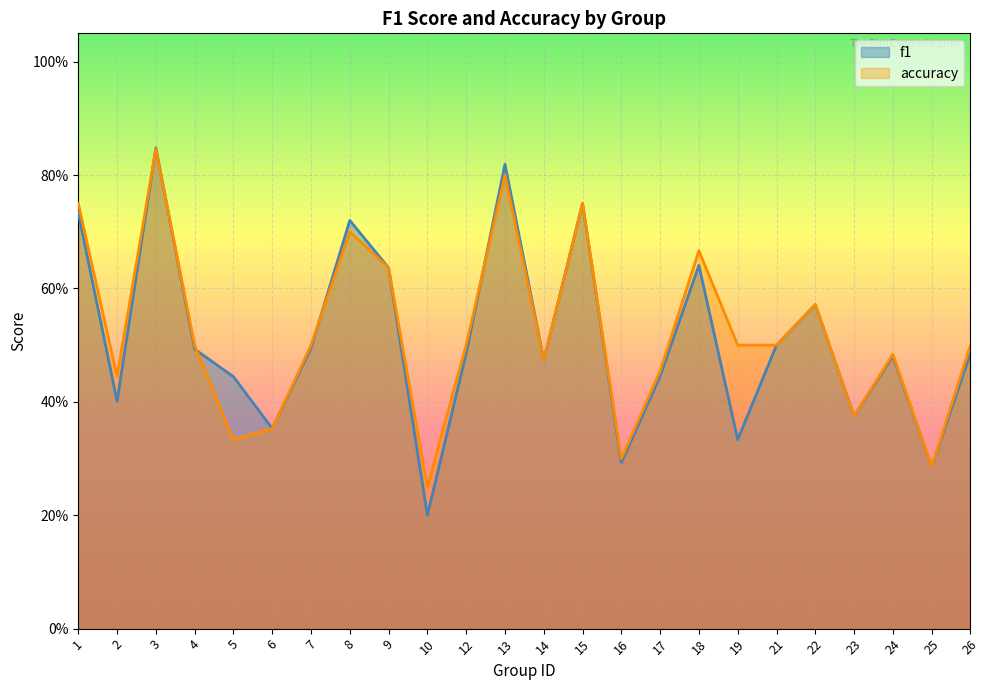

Which series has the widest spread of values?

f1